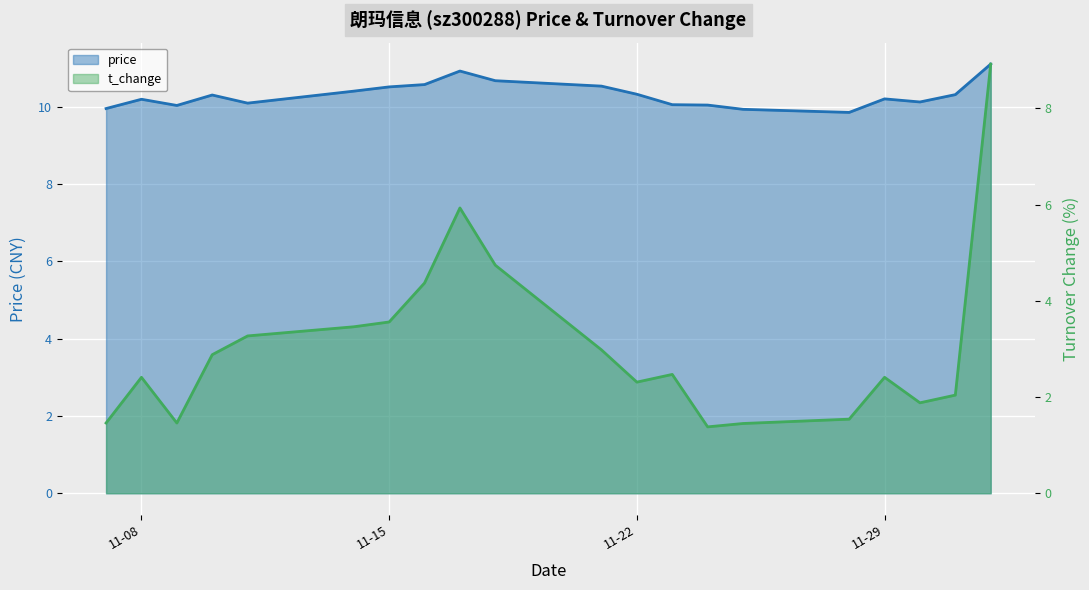

Rank the series at 2022-11-14 from highest to lowest value.

price, t_change